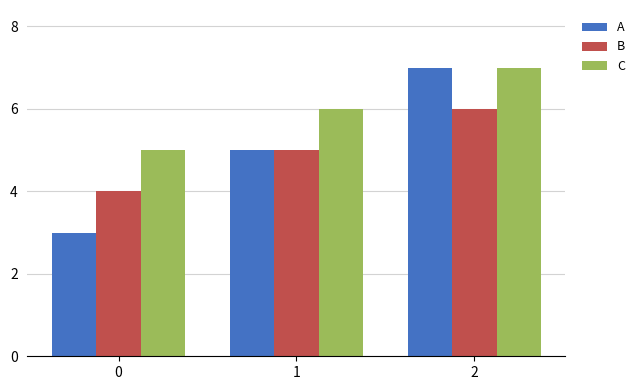

Count the number of data series in this chart.

3